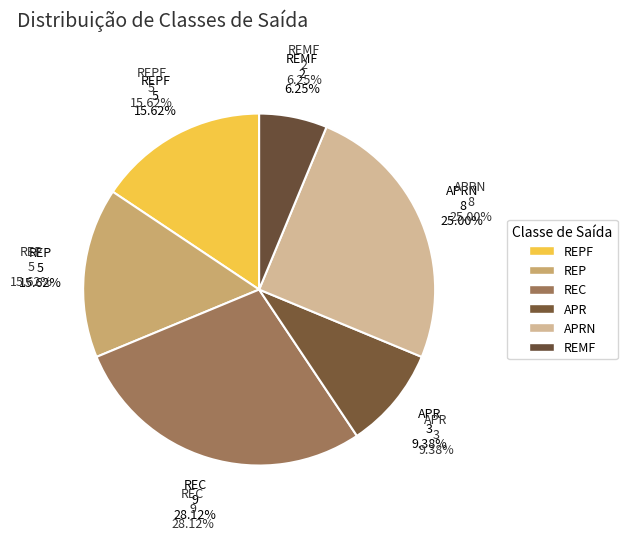

Rank the categories by value from lowest to highest.

REMF, APR, REPF, REP, APRN, REC